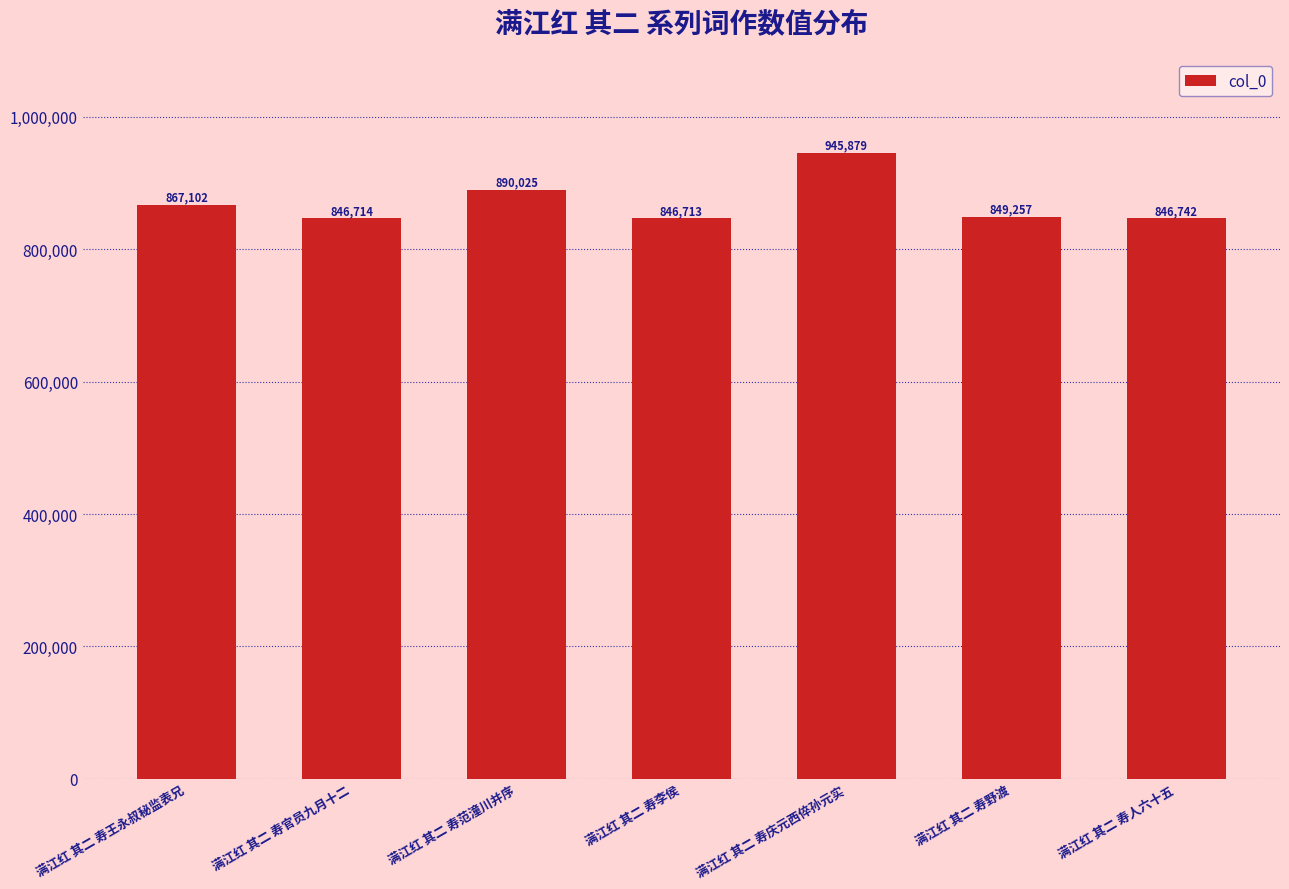

Rank the categories by value from lowest to highest.

满江红 其二 寿李侯, 满江红 其二 寿官员九月十二, 满江红 其二 寿人六十五, 满江红 其二 寿野渡, 满江红 其二 寿王永叔秘监表兄, 满江红 其二 寿范潼川并序, 满江红 其二 寿庆元西倅孙元实